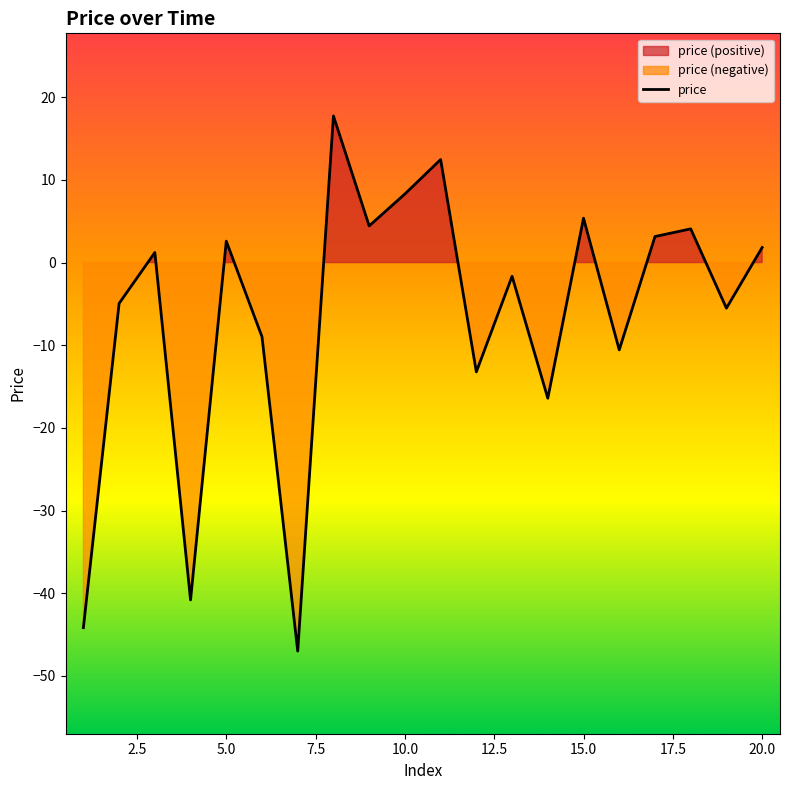

Reading left to right, list all the values displayed in this chart.

-44.2	-4.9	1.2	-40.8	2.6	-9.0	-47.0	17.7	4.4	8.3	12.5	-13.2	-1.7	-16.4	5.4	-10.6	3.1	4.1	-5.5	1.8